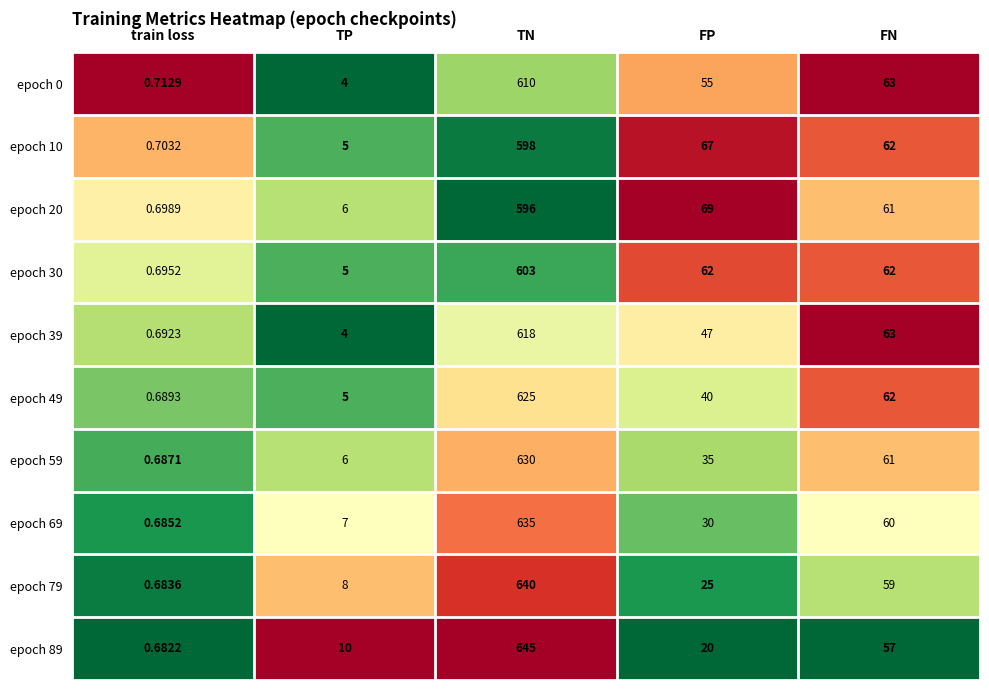

At which label does epoch 30 first exceed 62?

TN